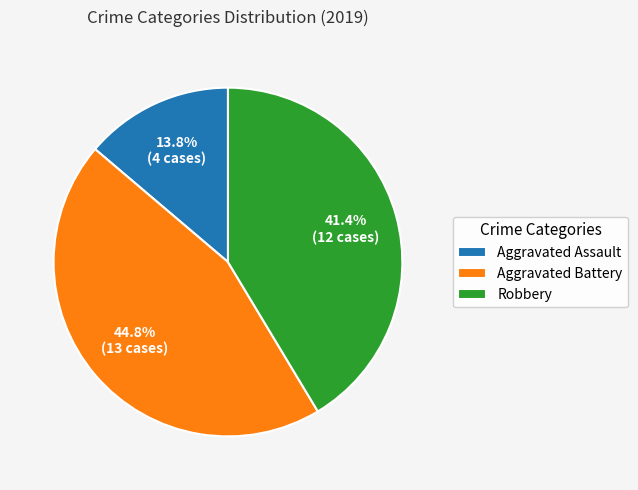

What is the ratio of the value at Aggravated Battery to the value at Robbery?

1.1